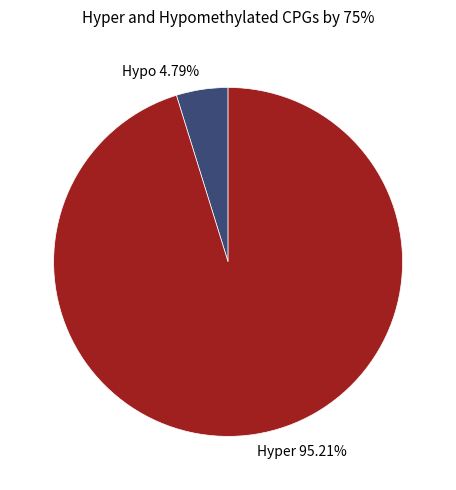

How many slices are in this pie chart?

2